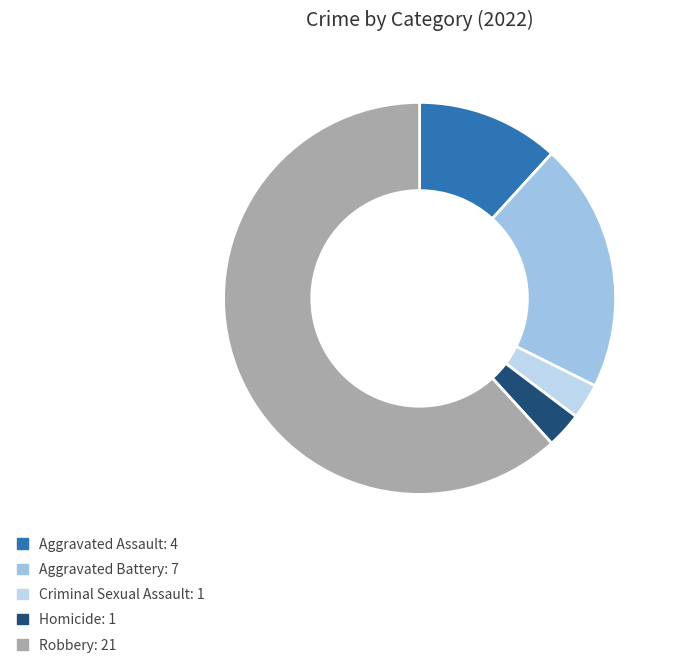

Is it true that Criminal Sexual Assault is 1% of the pie?

False